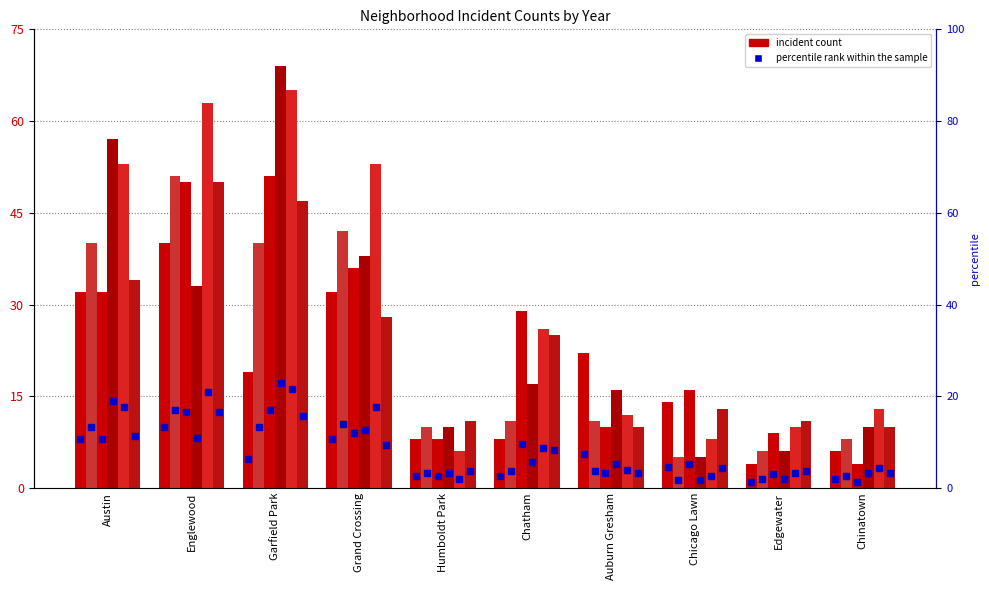

What position from the right is Grand Crossing?

7